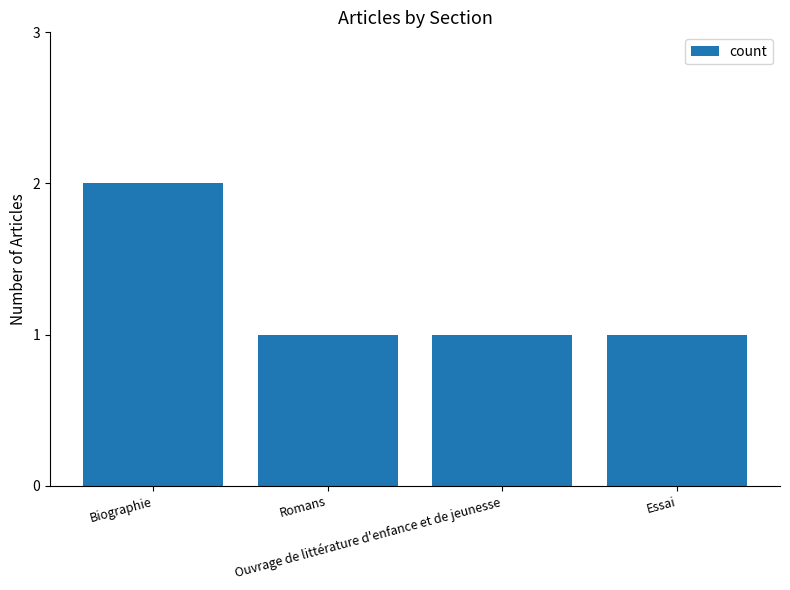

What is the sum of the values at Essai and Romans?

2